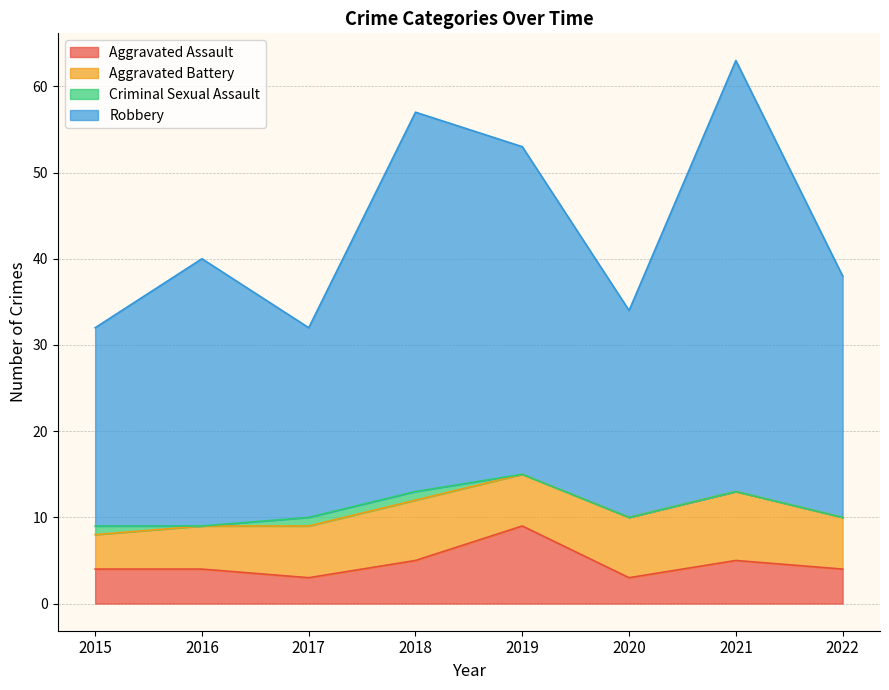

At which label is Robbery closest to 47?

2019